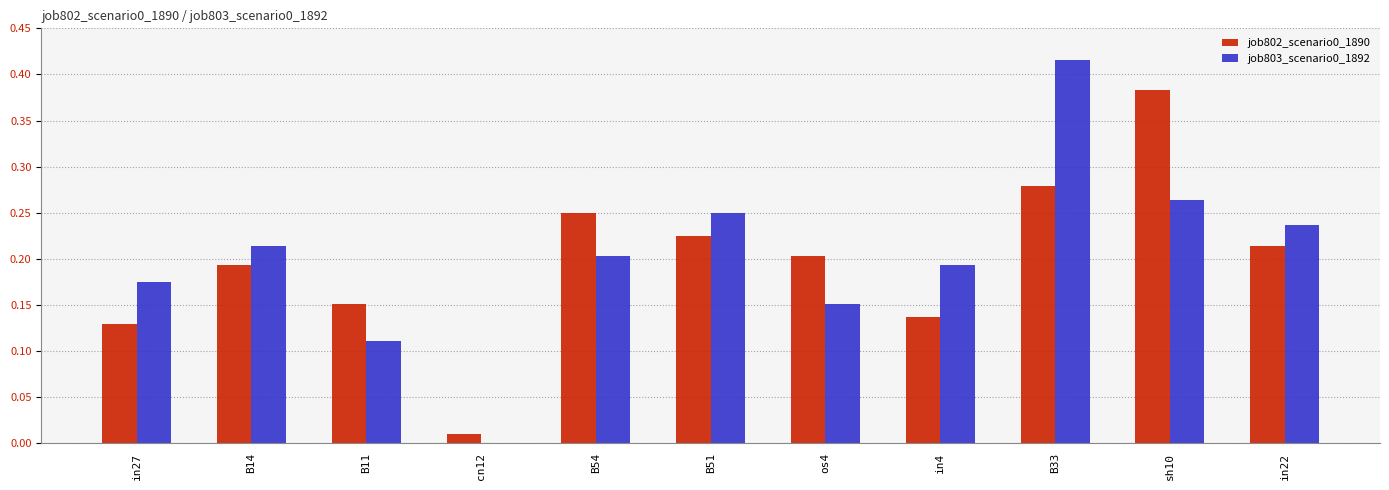

At which category does the chart reach its peak across all series?

B33